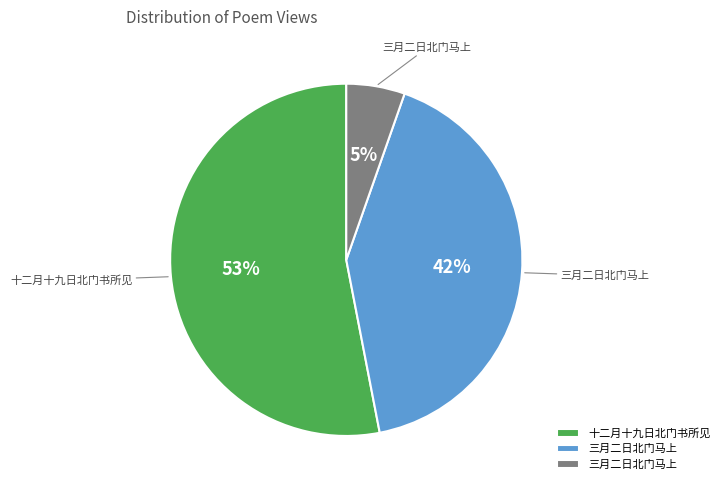

Does any single category account for the majority?

Yes